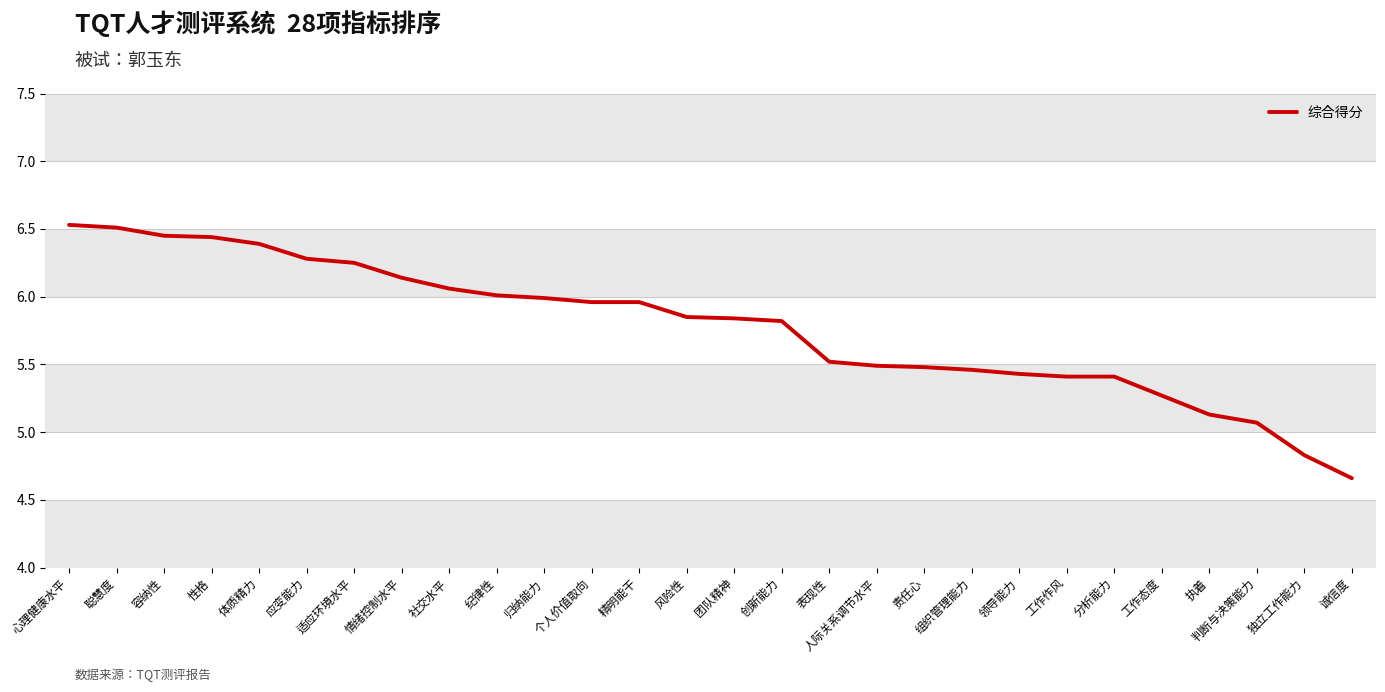

Which has a higher value, 责任心 or 心理健康水平?

心理健康水平